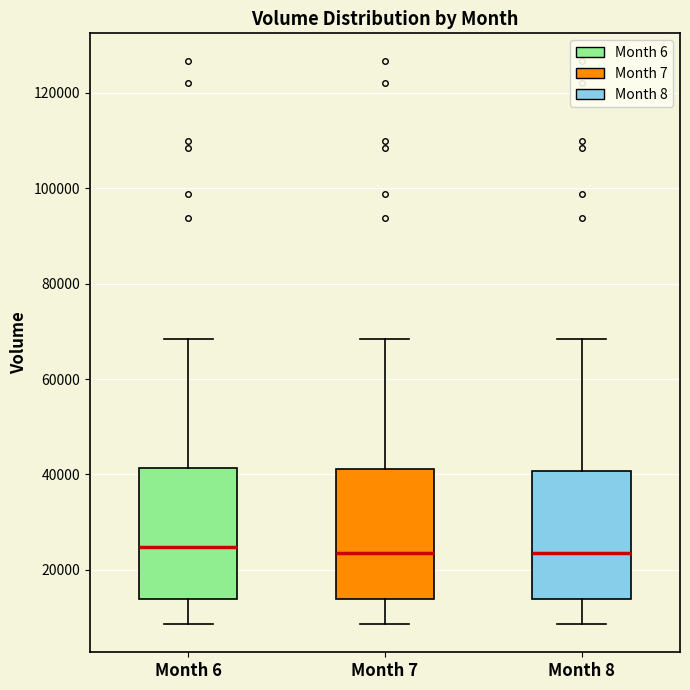

Where does the upper whisker of the box for Month 8 end on the y-axis? The values are not printed on the chart, so give them approximately, as read against the axis.

68000